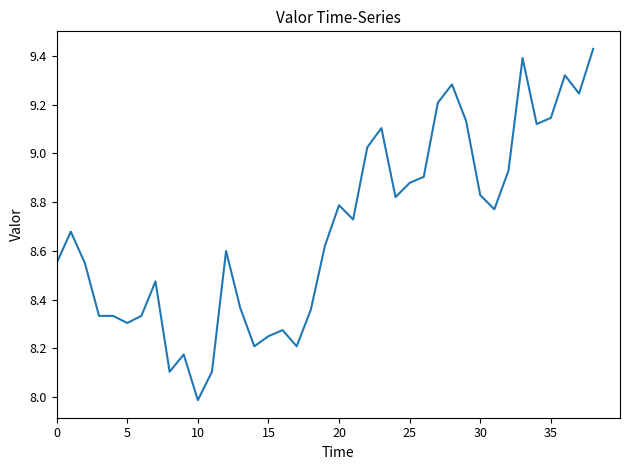

What is the smallest value displayed?

8.0